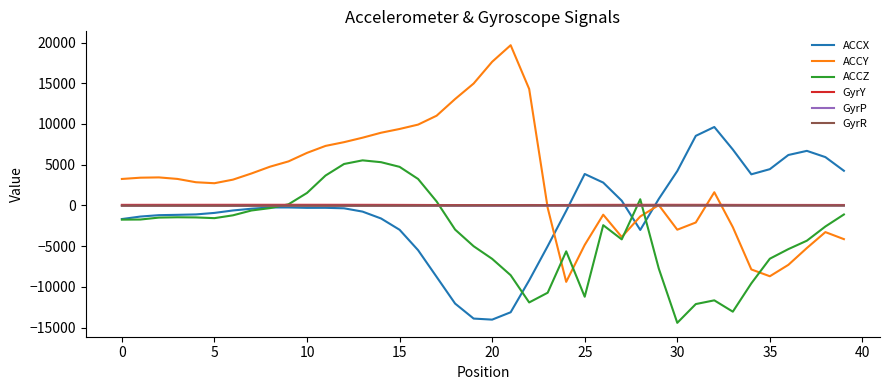

Which series has the widest spread of values?

ACCY